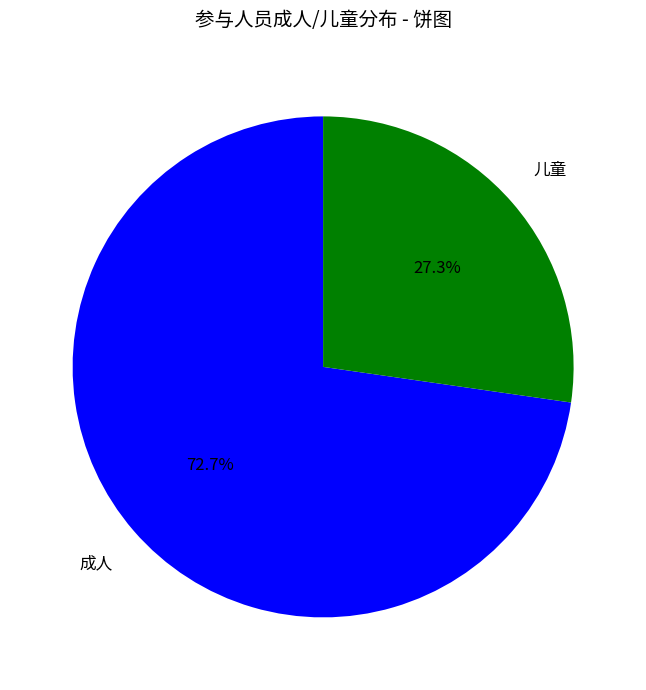

True or false: 成人 accounts for 63% of the total.

False